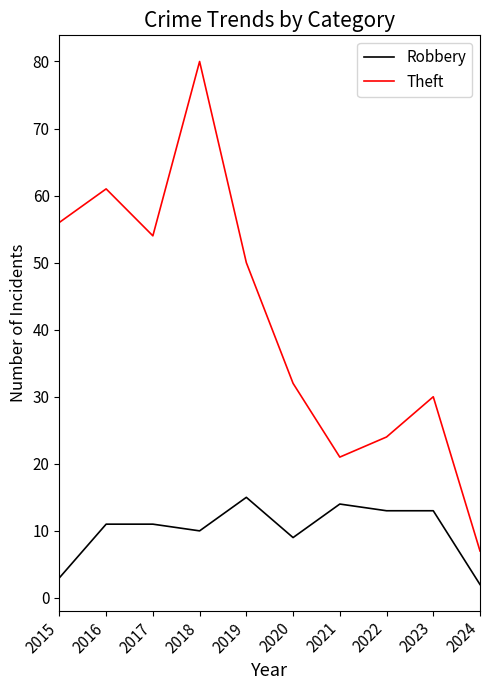

Reading right to left, list all the values displayed in this chart.

Robbery: 2	13	13	14	9	15	10	11	11	3
Theft: 7	30	24	21	32	50	80	54	61	56